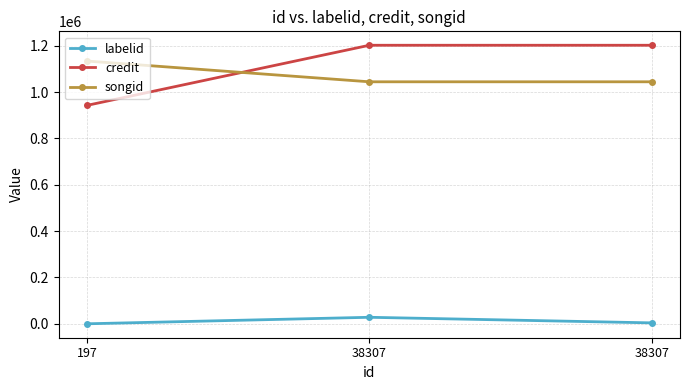

Count the credit values in the range 942536 to 1202061.

3